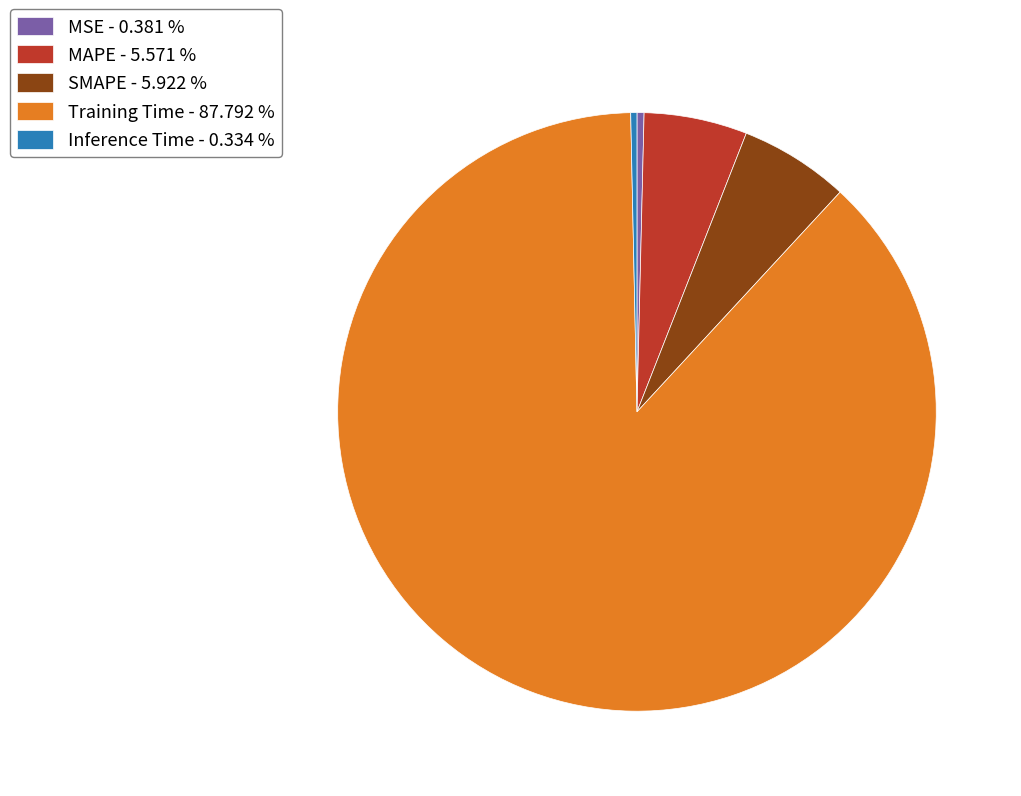

Does any single category account for the majority?

Yes